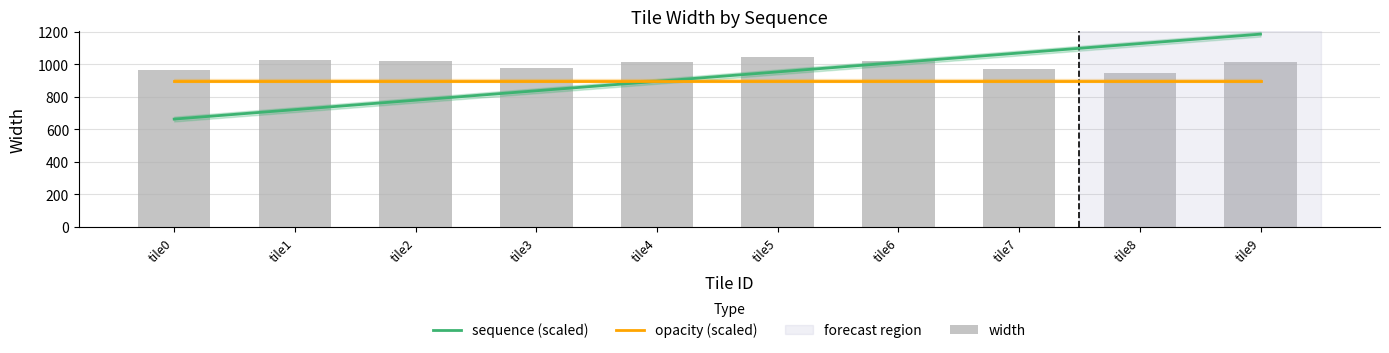

What is the sum of all sequence (scaled) values?

9244.0